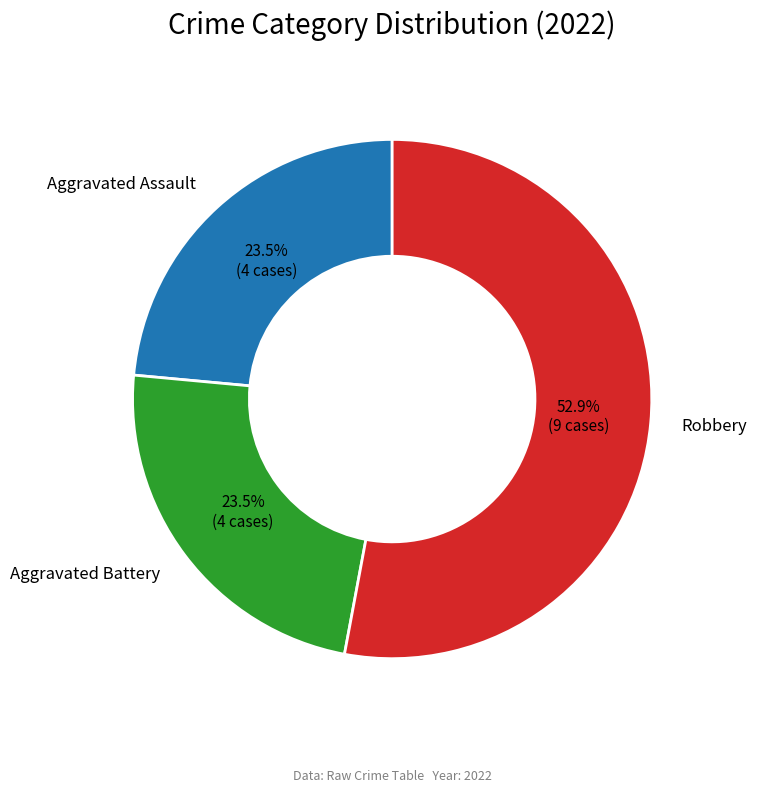

Which has a higher value, Robbery or Aggravated Battery?

Robbery